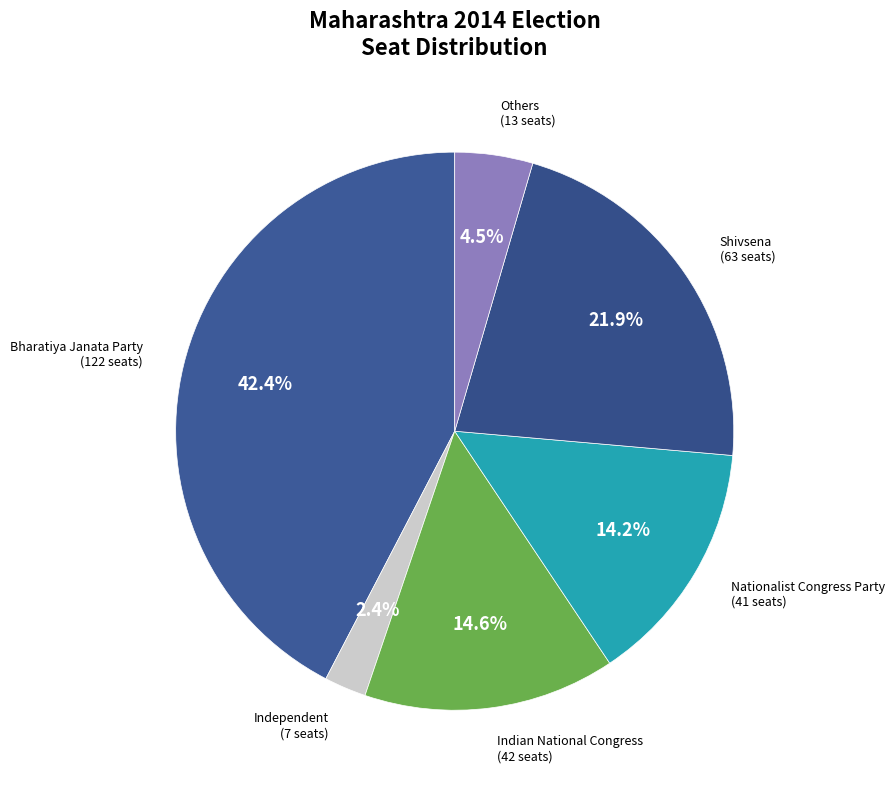

How many segments does this pie chart have?

6